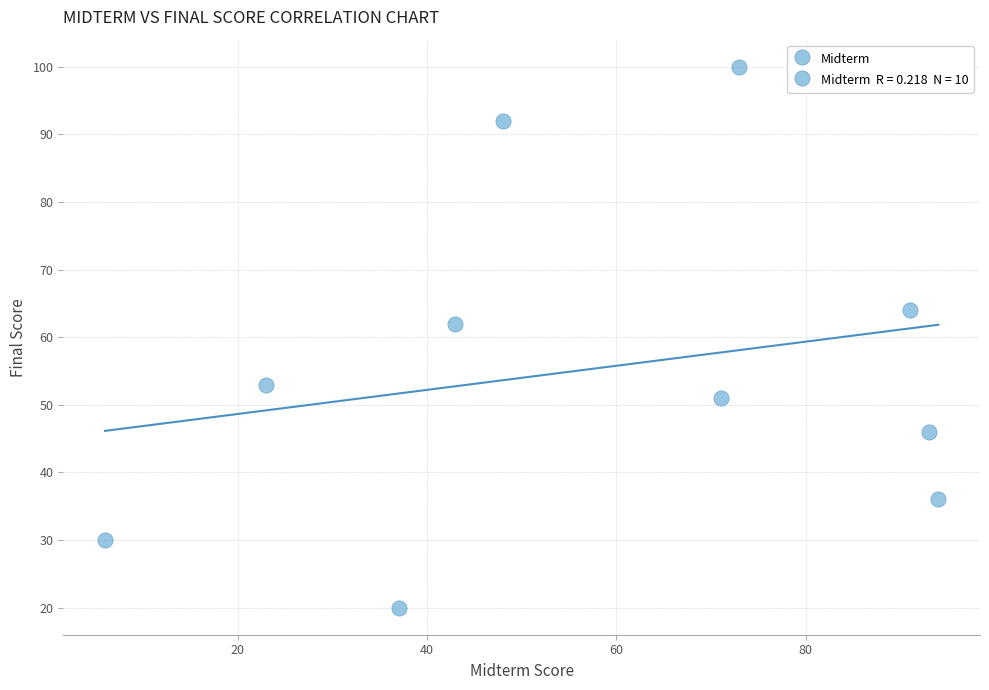

What Y value in the scatter plot is closest to 60?

62